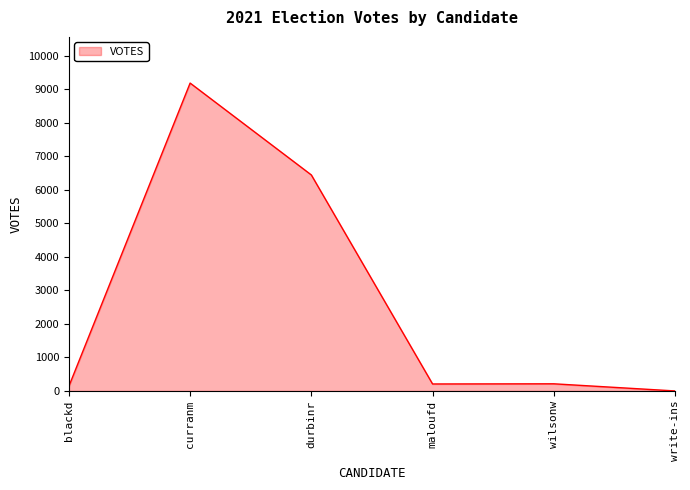

What is the change in value from wilsonw to write-ins?

-213